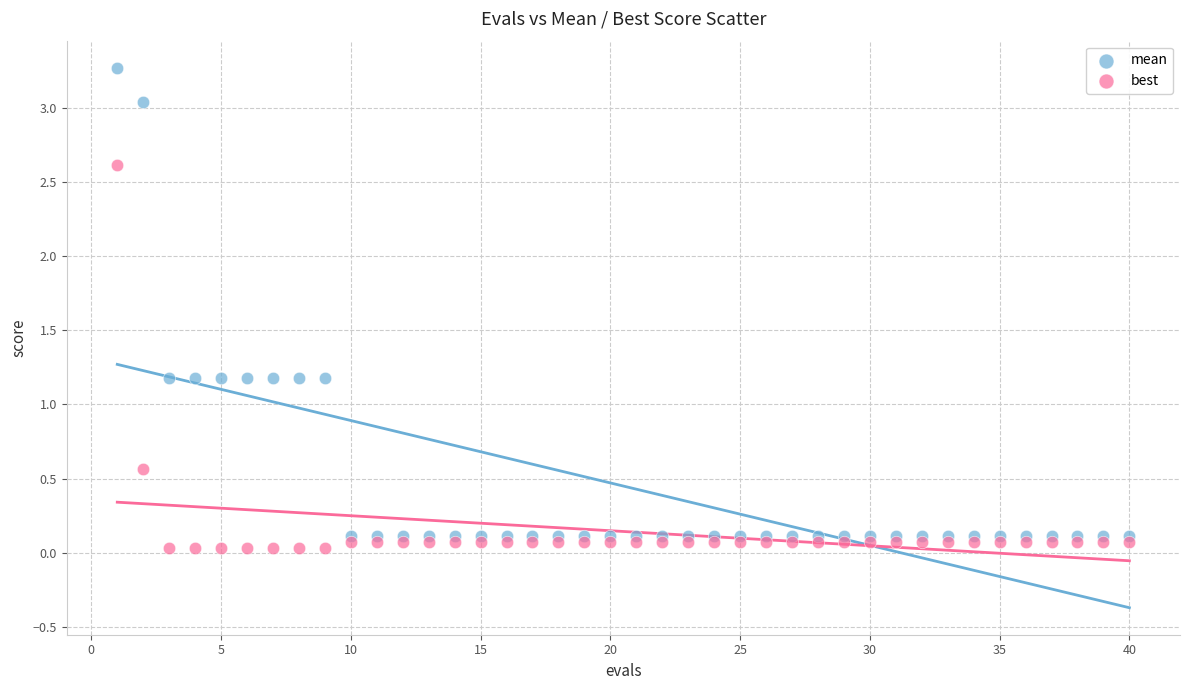

Which series reaches the maximum Y coordinate?

mean